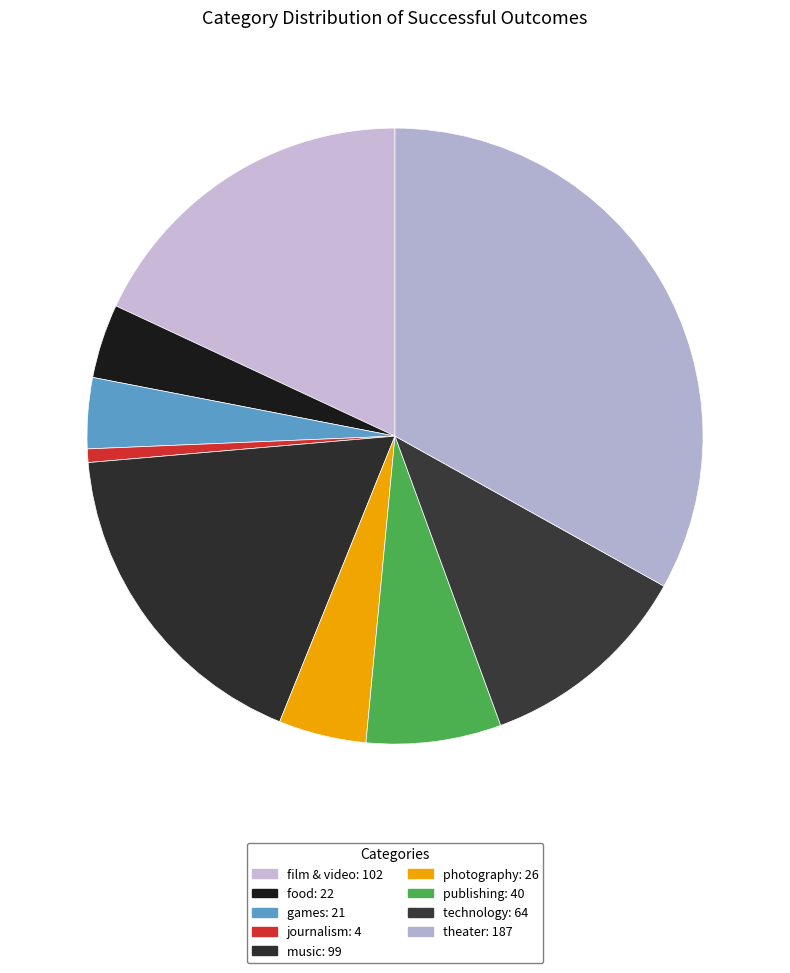

What portion of the pie excludes film & video?

81.9%